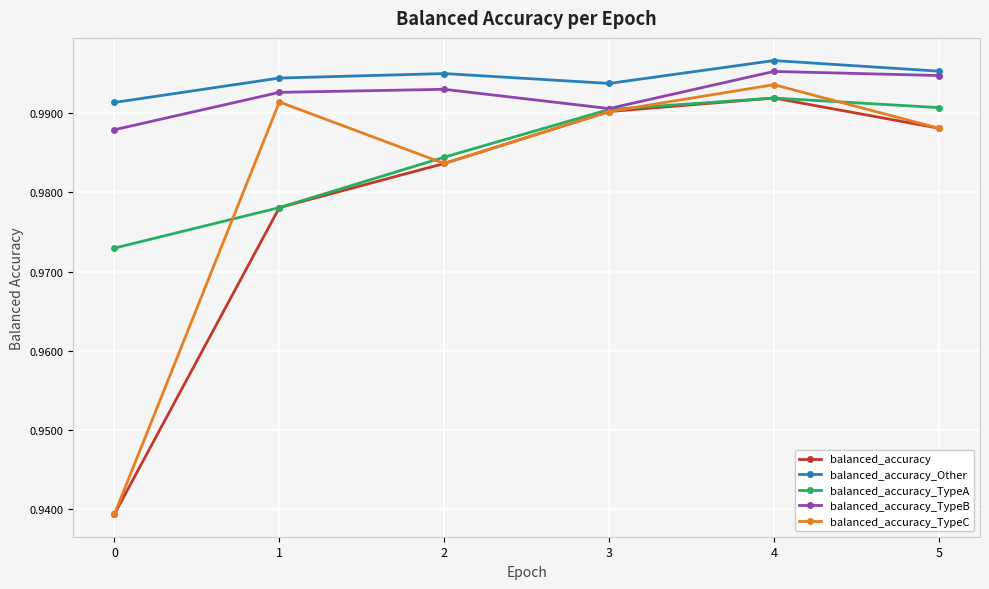

True or false: balanced_accuracy_Other has a value of 0.3 at 5.

False